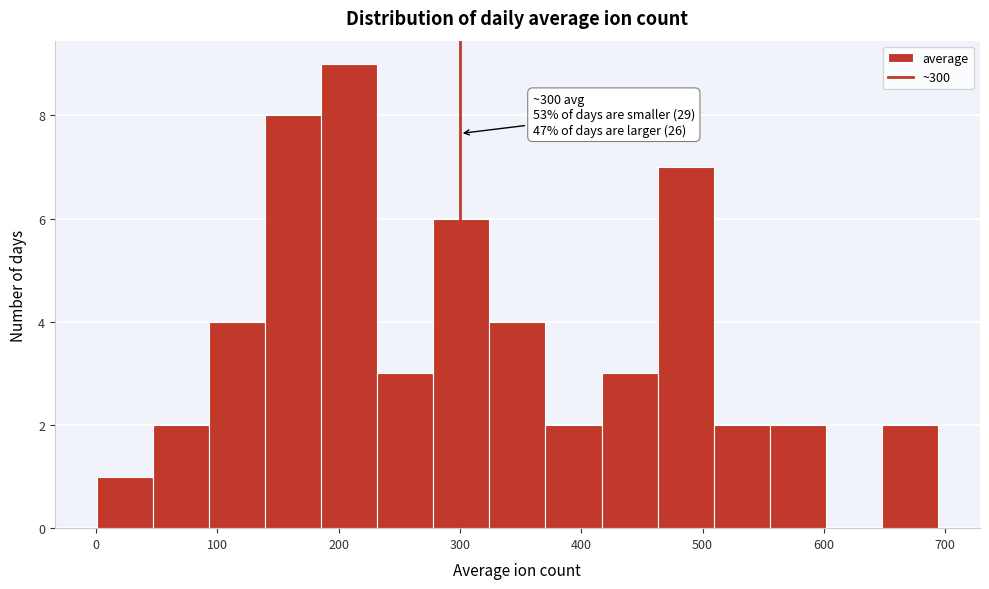

Which range on the x-axis has the tallest bar?

190 to 230